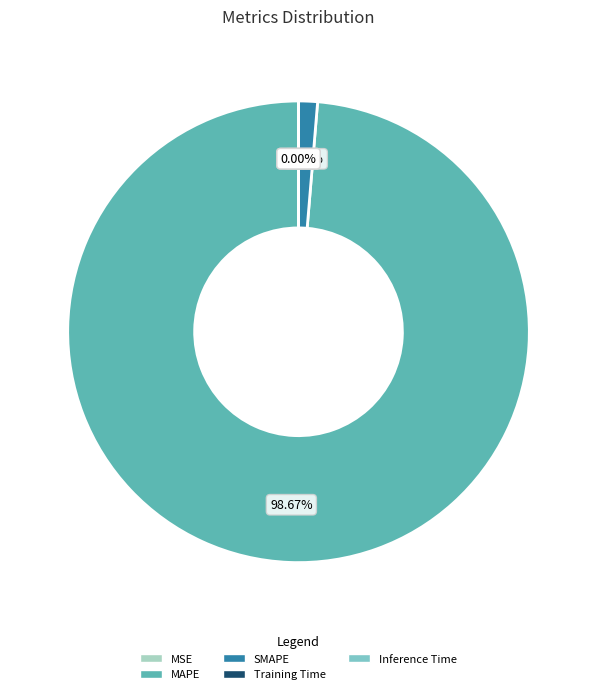

Which slice is the largest?

MAPE